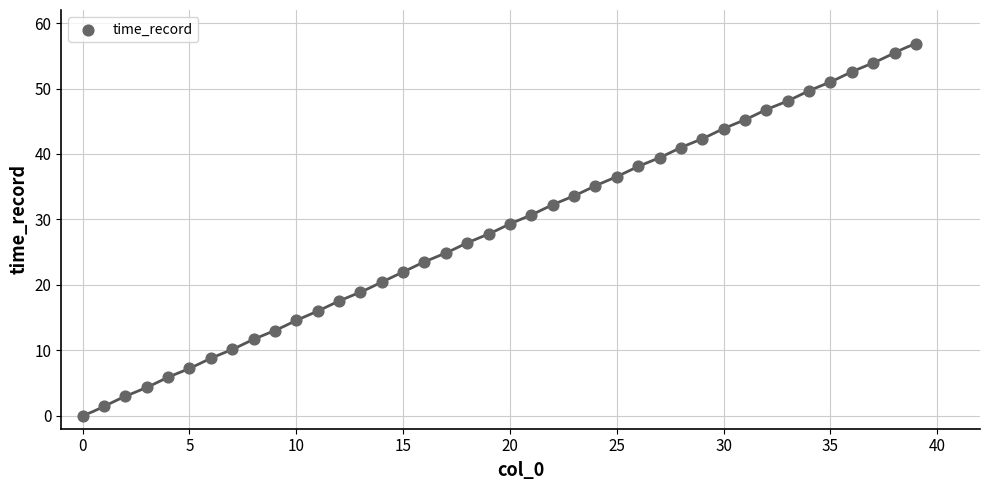

What is the range of Y values (max minus min)?

56.9